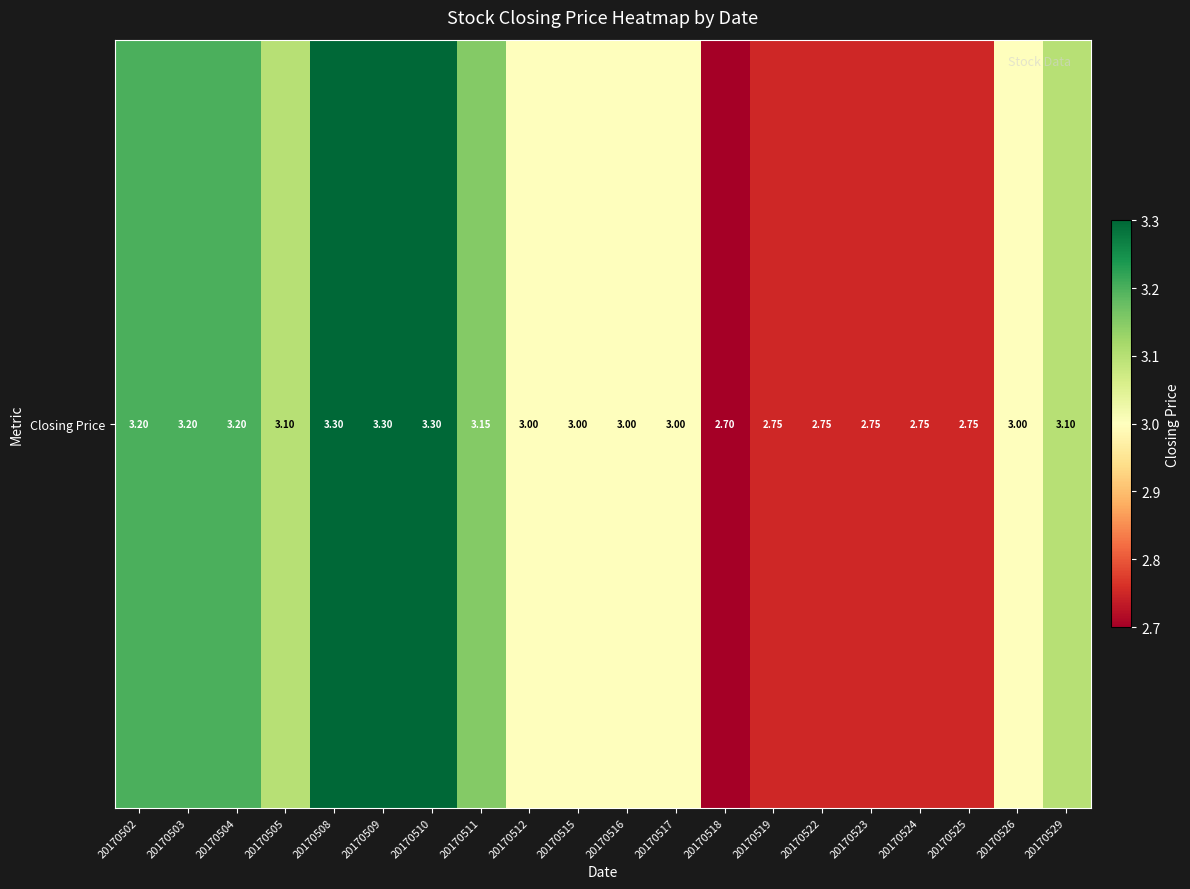

Is it true that the value at 20170519 is 4.4?

False